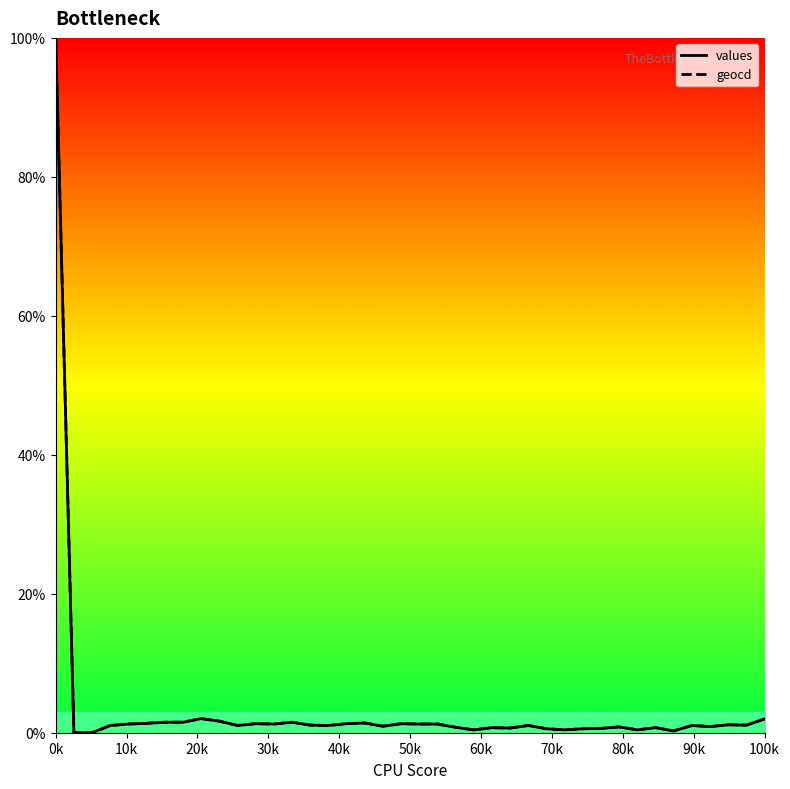

How many values in the geocd series are below 1?

16